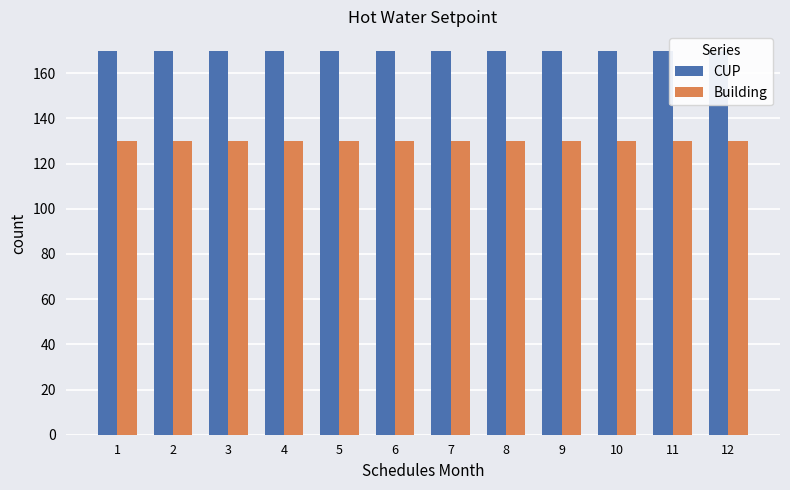

Reading left to right, what are all the values shown in this chart?

CUP: 1=170	2=170	3=170	4=170	5=170	6=170	7=170	8=170	9=170	10=170	11=170	12=170
Building: 1=130	2=130	3=130	4=130	5=130	6=130	7=130	8=130	9=130	10=130	11=130	12=130